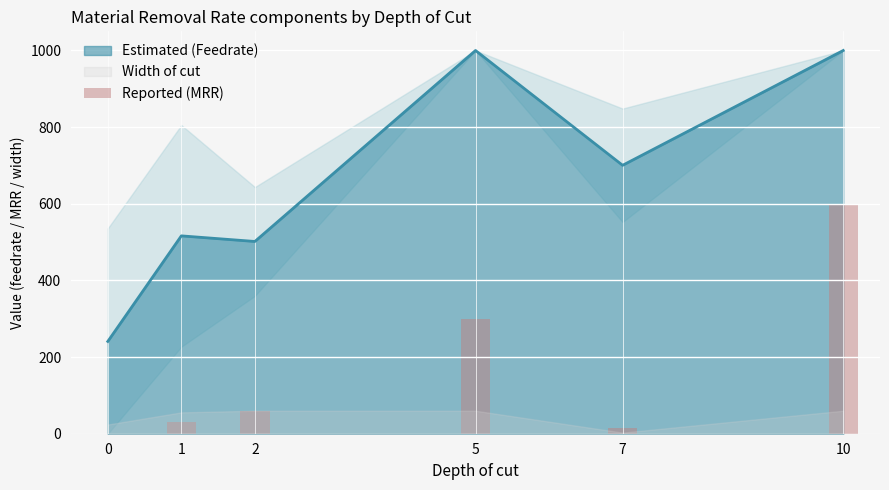

At which label is the value closest to 300?

5